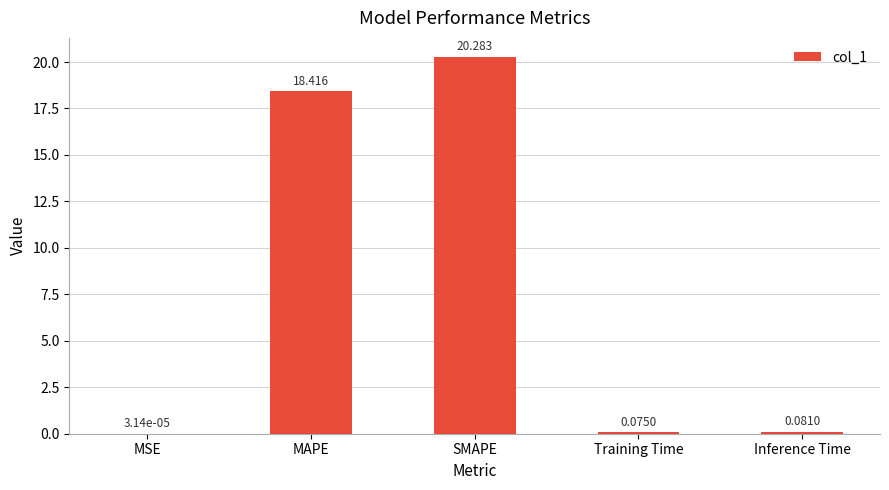

Where is the data nearest to the value 10?

MAPE